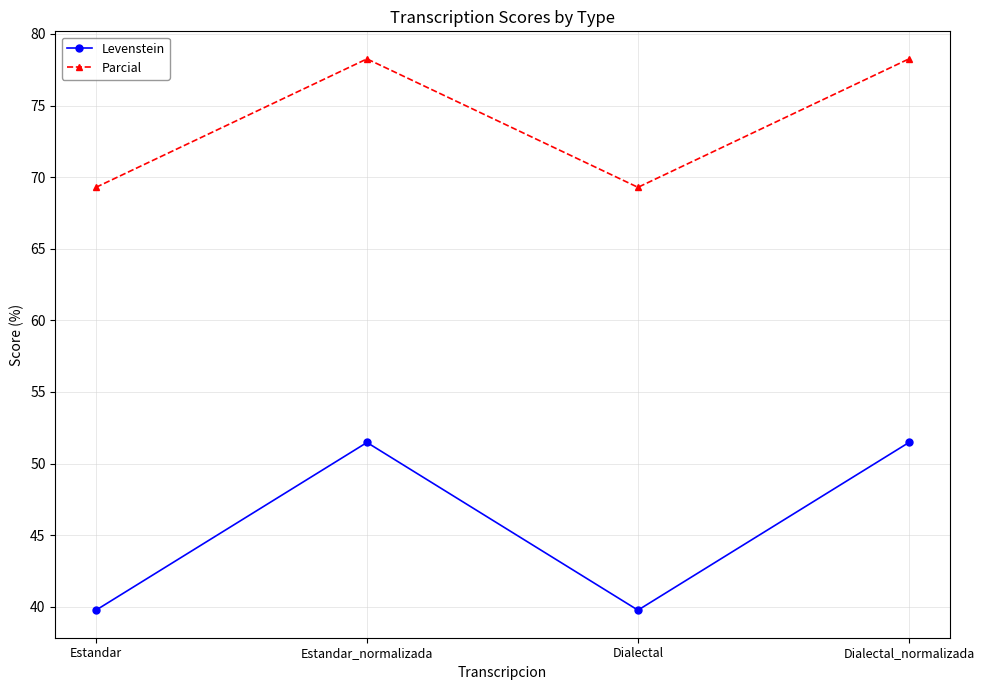

What is the difference between the highest and lowest values at Dialectal_normalizada?

26.8